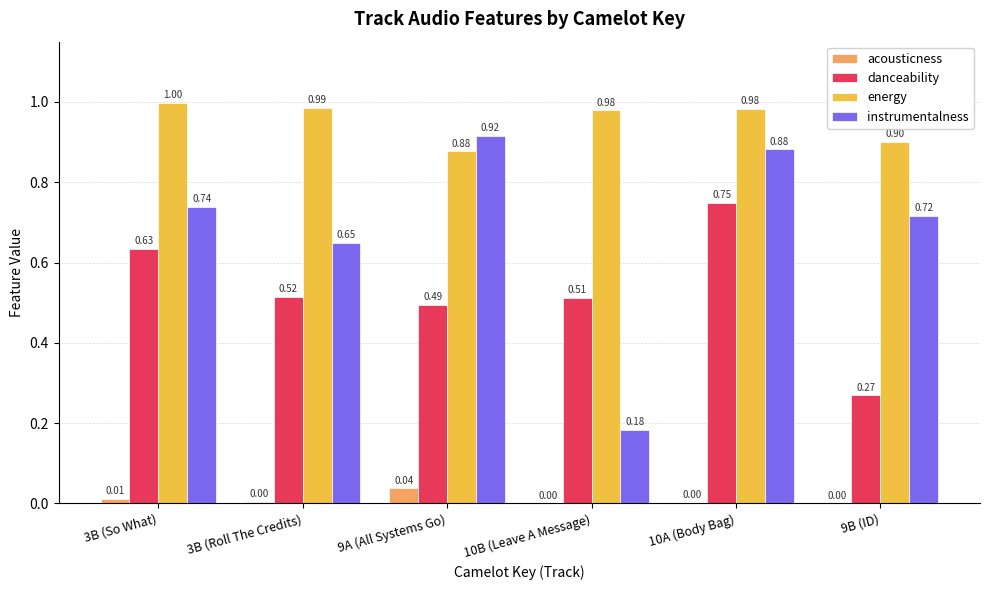

Is the value of instrumentalness at 3B (So What) greater than the value of energy at 3B (So What)?

No